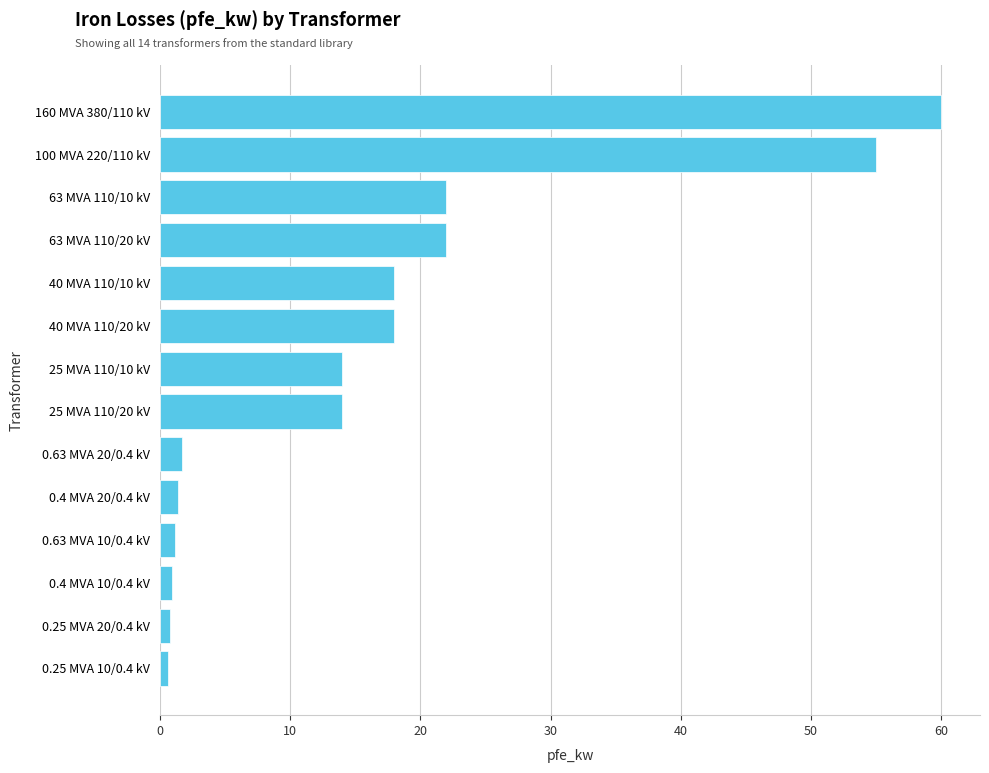

What is the sum of all values?

229.5